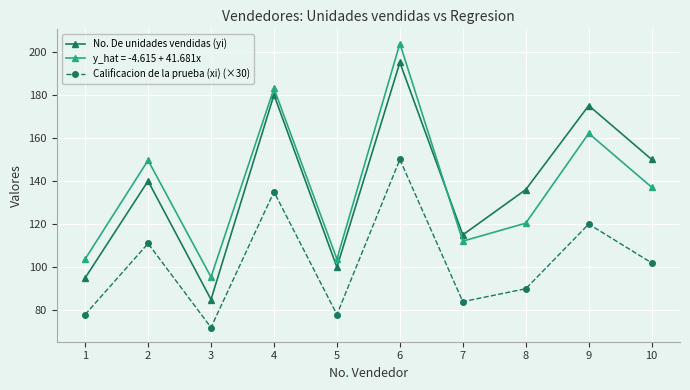

List the series in order of their peak value, highest first.

y_hat = -4.615 + 41.681x, No. De unidades vendidas (yi), Calificacion de la prueba (xi) (×30)